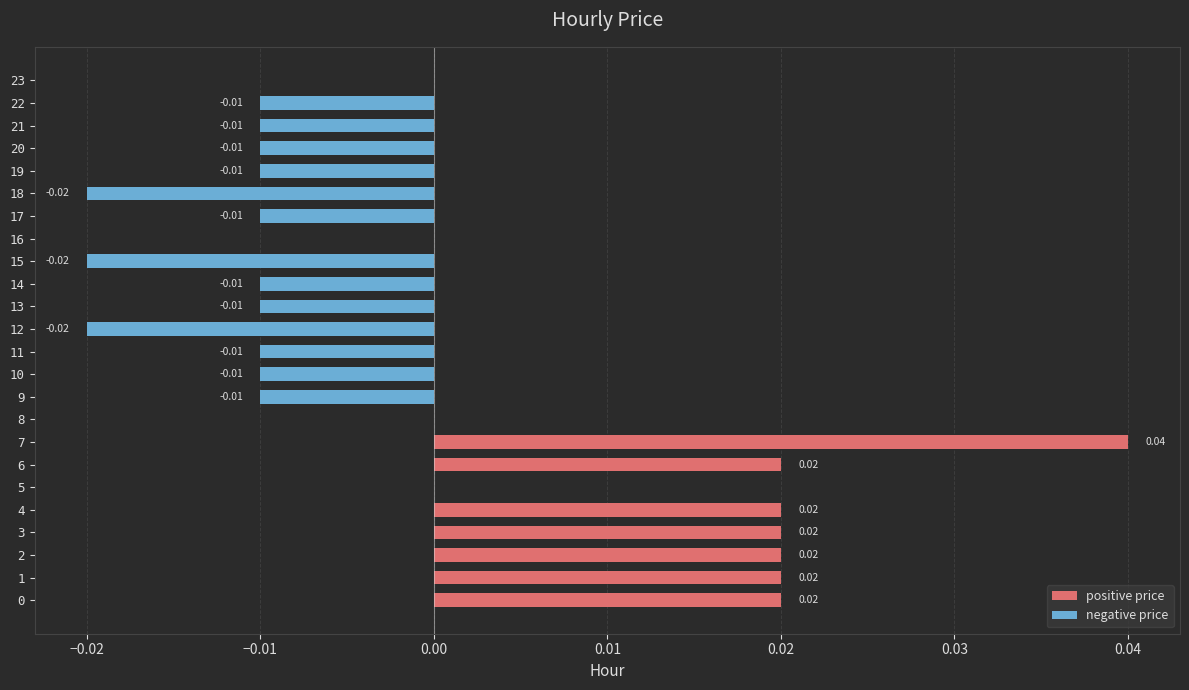

What is the label of the 1st bar from the right?

23